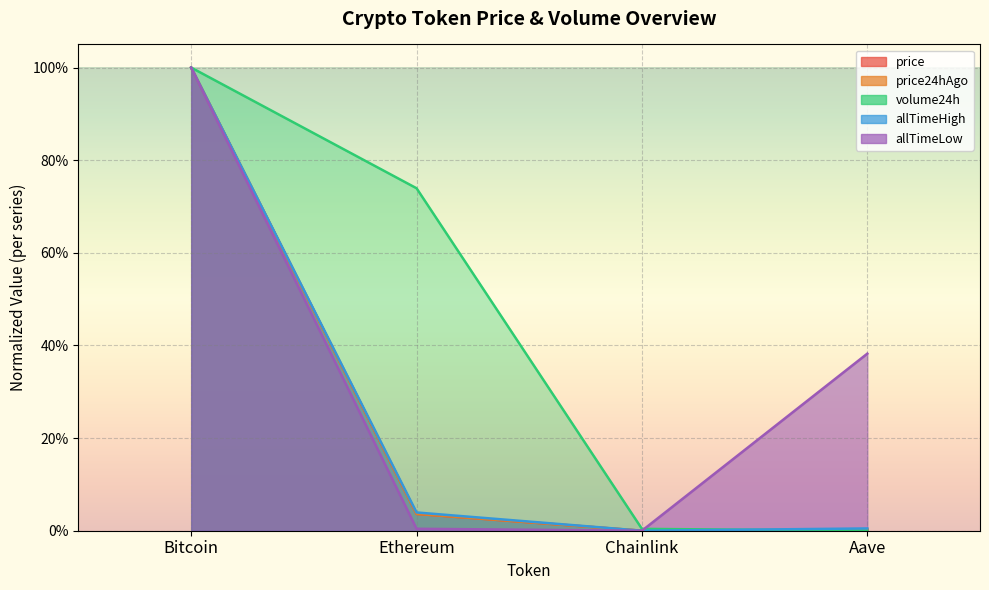

Where is the first local minimum for allTimeHigh?

Chainlink